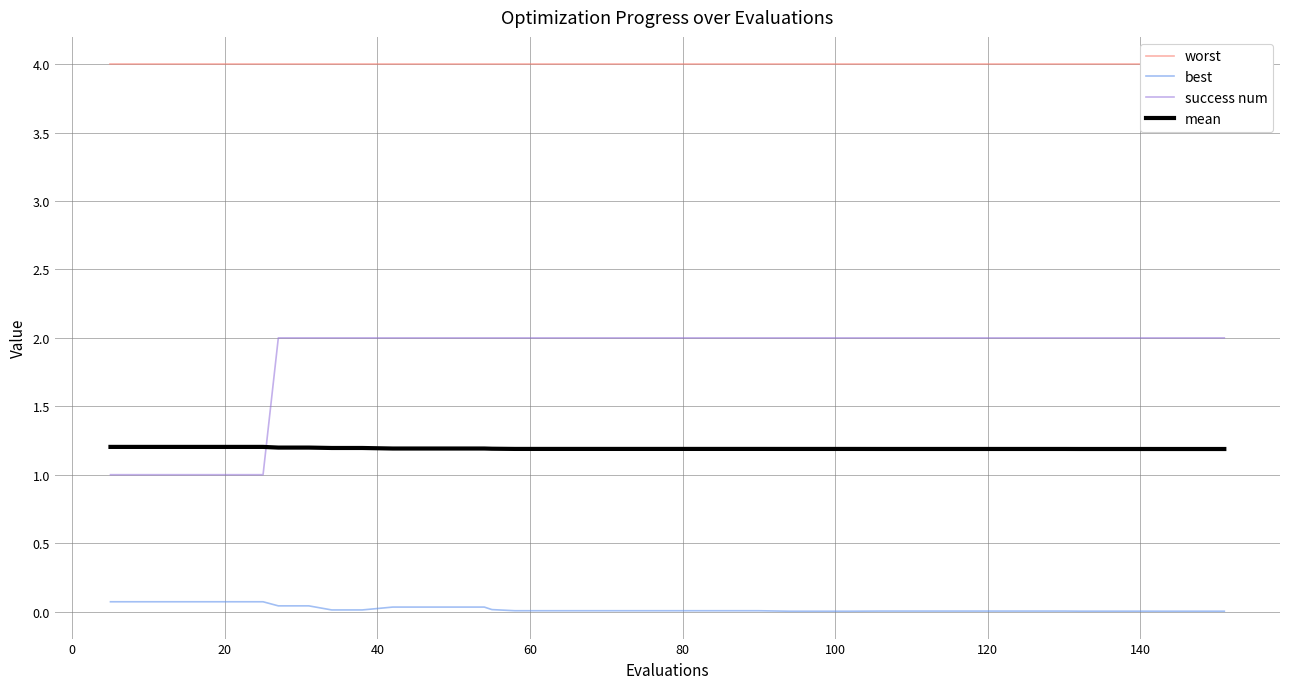

What is the minimum value for success num?

1.0